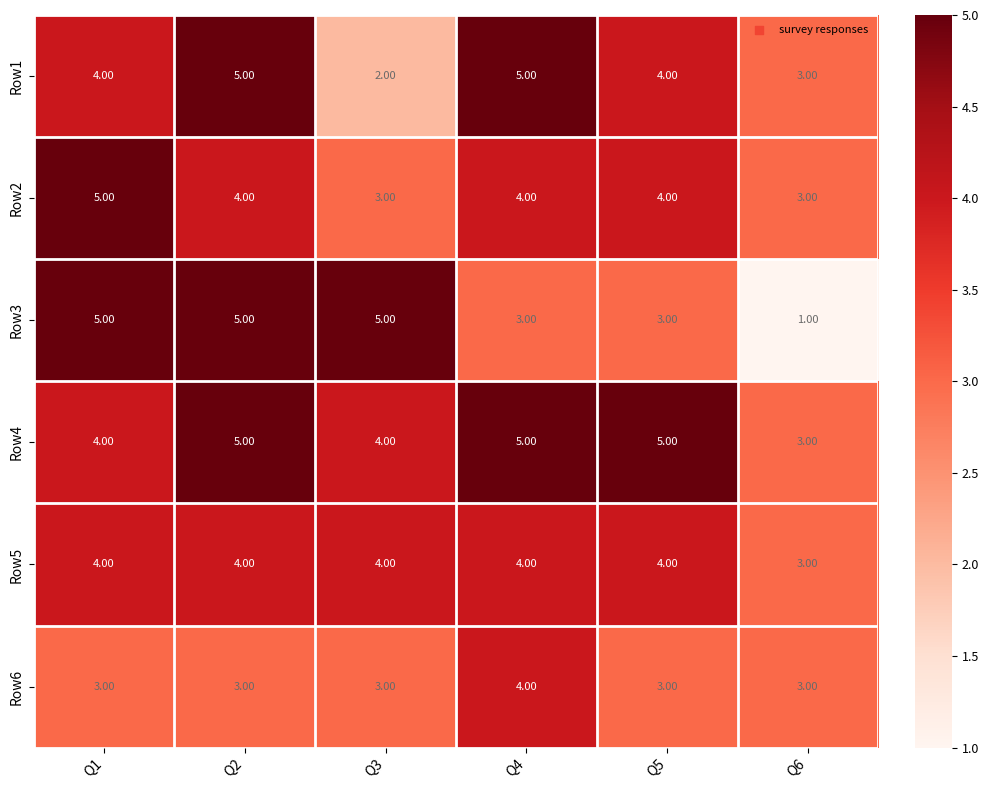

Which series has the largest total across all categories?

Row4